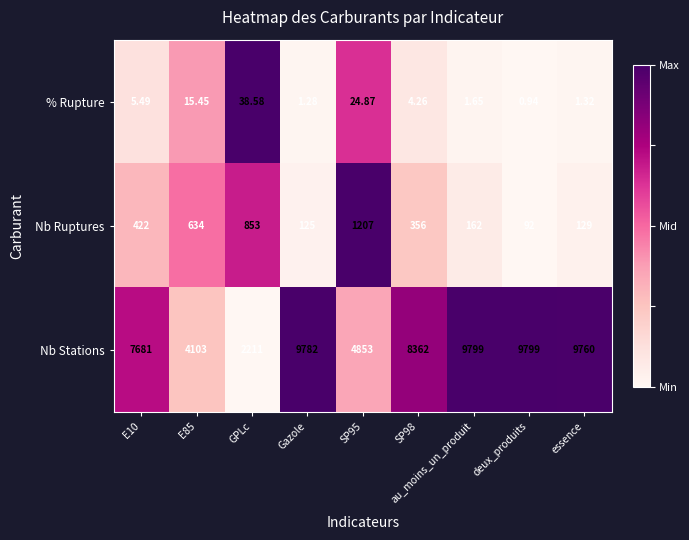

How many data points in % Rupture are above 4?

5